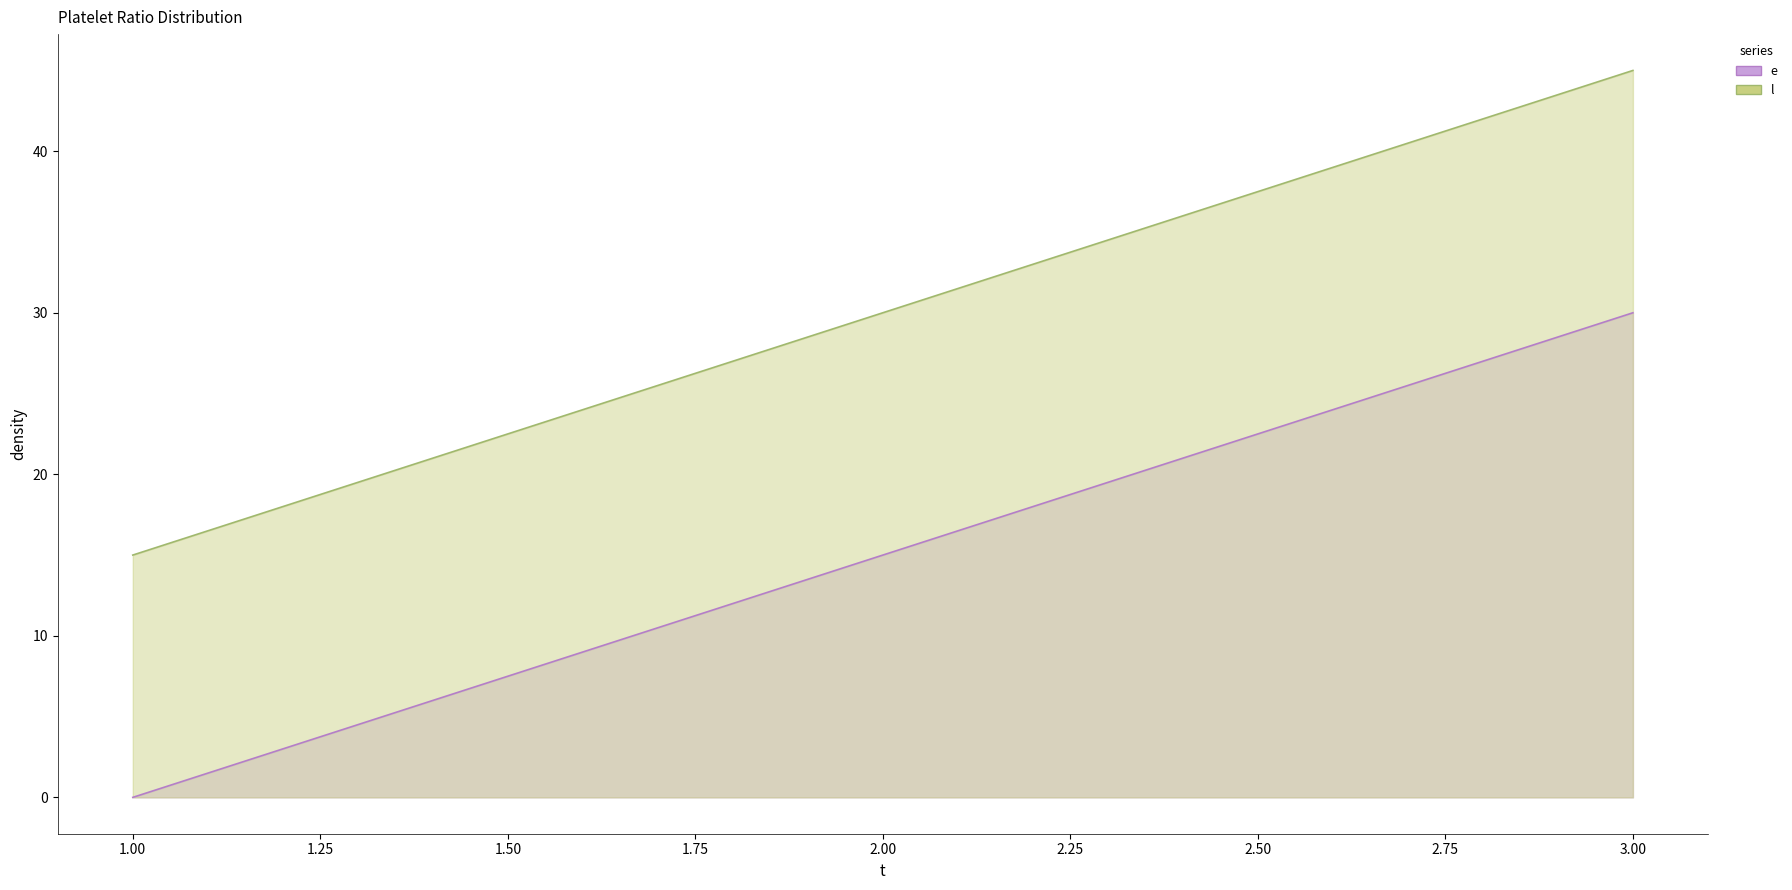

List the labels in order of l value, largest first.

3.00, 2.00, 1.00